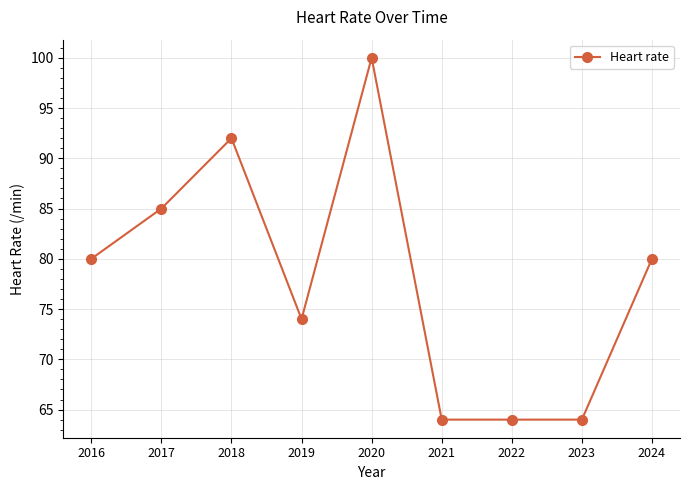

Between 2017 and 2023, which is larger?

2017